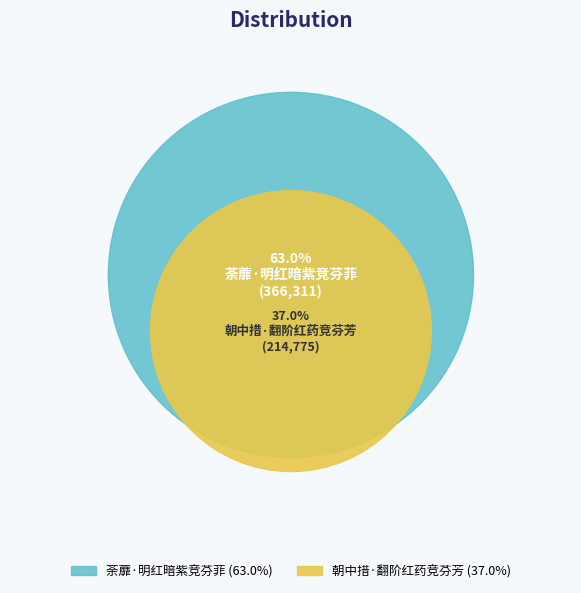

To the nearest percent, what is the difference between the largest and smallest slice percentages?

26%